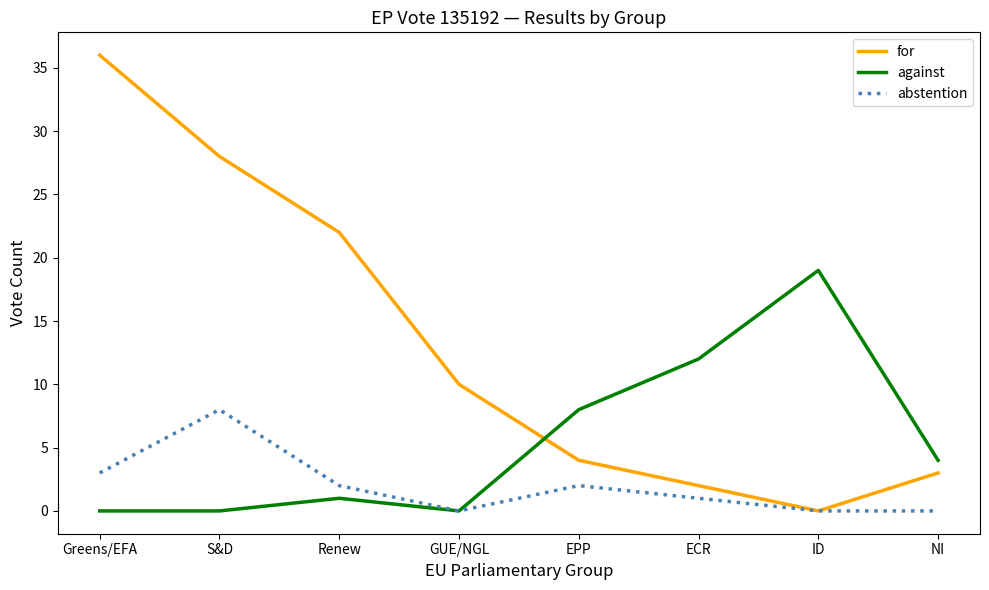

What position from the left is S&D?

2